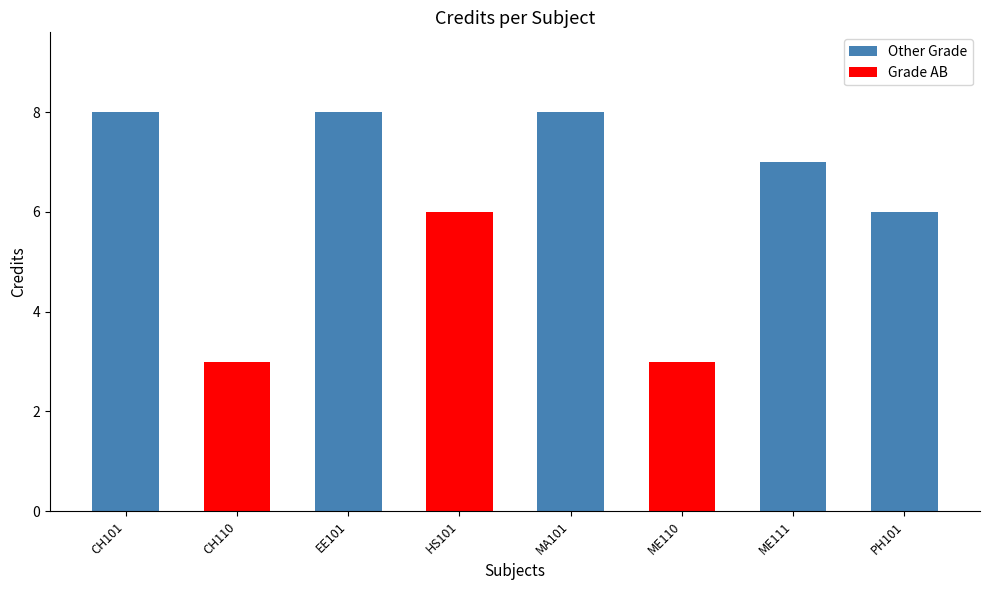

What position from the right is HS101?

5